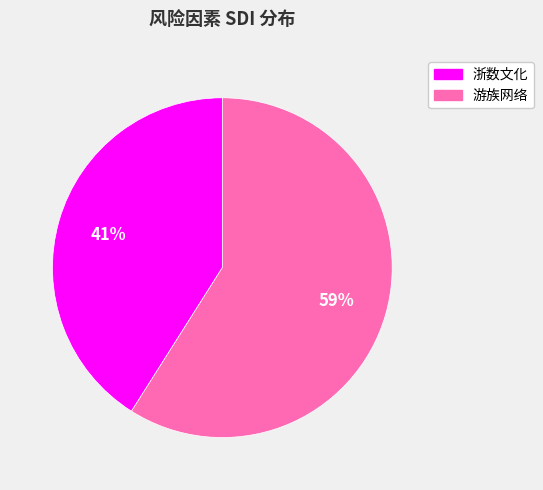

Which has a higher value, 浙数文化 or 游族网络?

游族网络